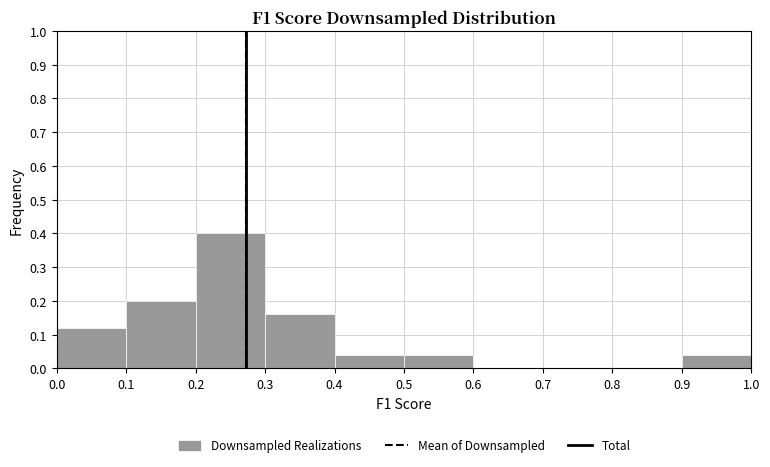

Which range on the x-axis has the tallest bar?

0.2 to 0.3